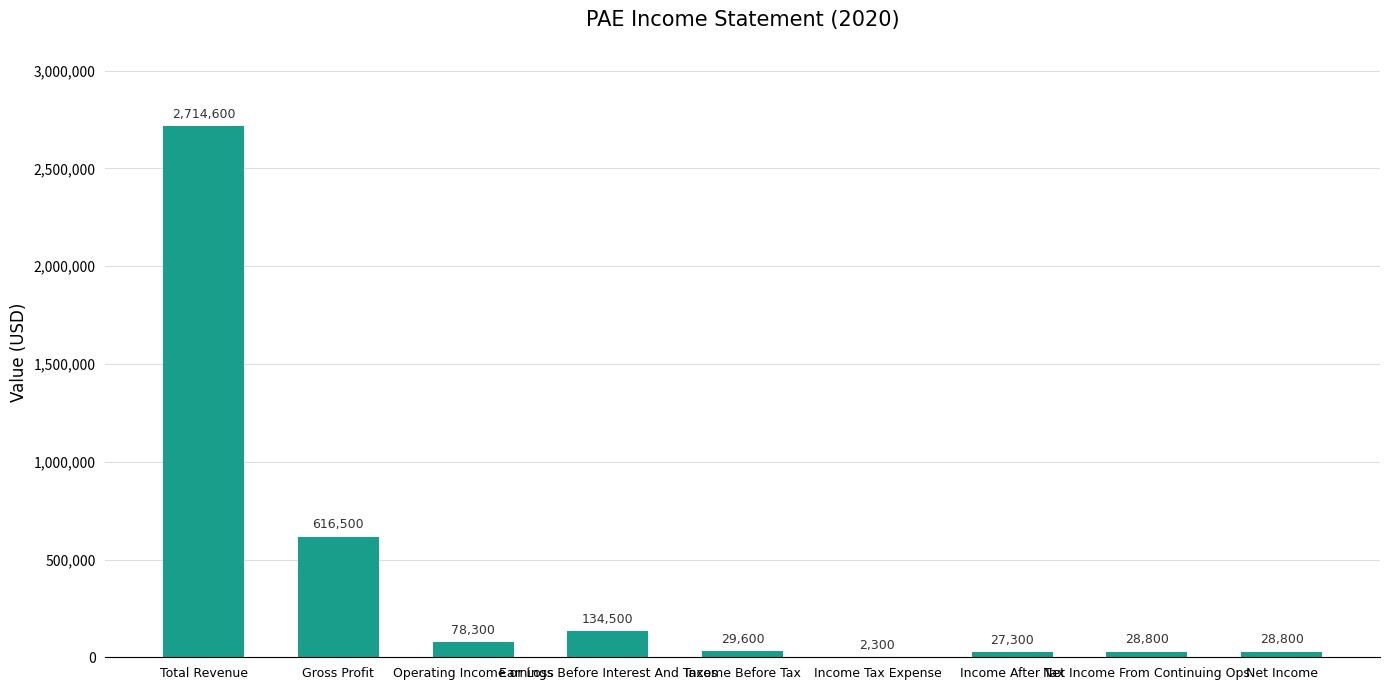

Count the number of categories in the chart.

9